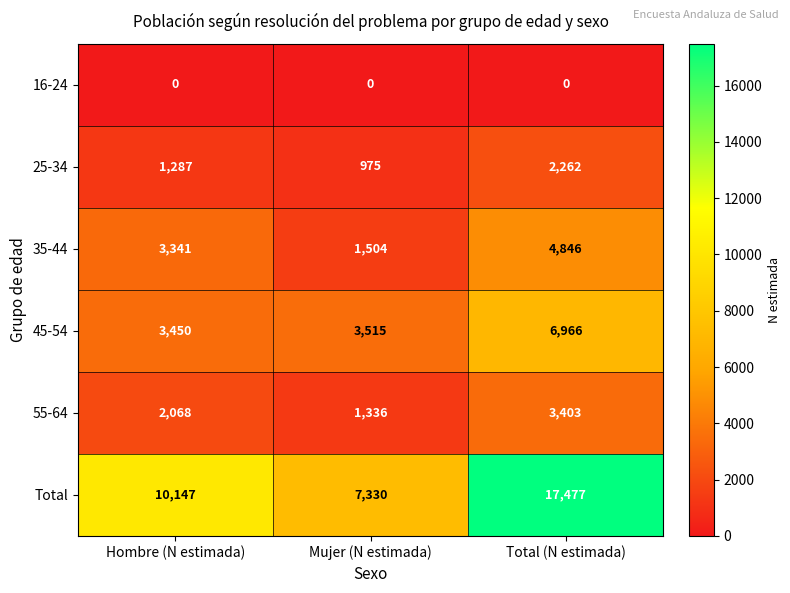

What is the difference between the maximum and second lowest values in the 55-64 series?

1335